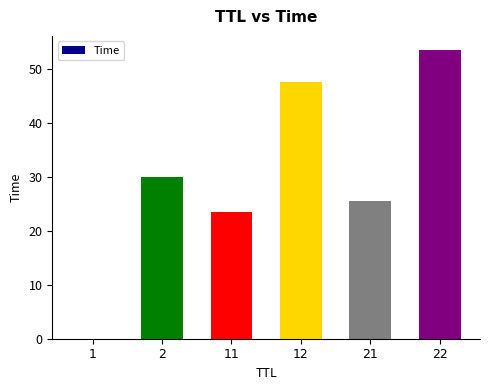

At which category does the chart reach its peak across all series?

22